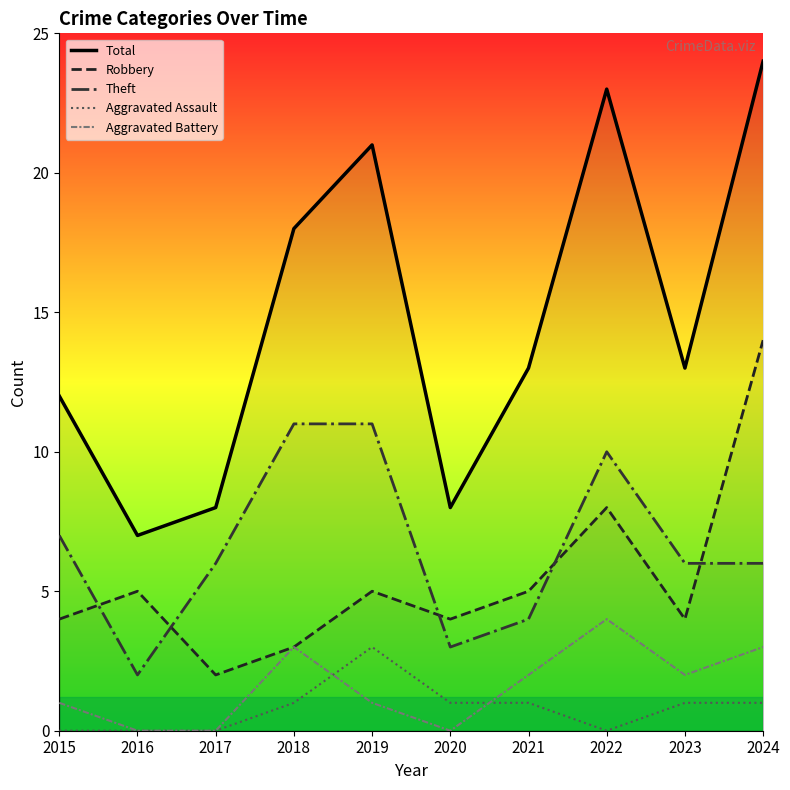

In Total, how many points are higher than both neighbors (excluding endpoints)?

2